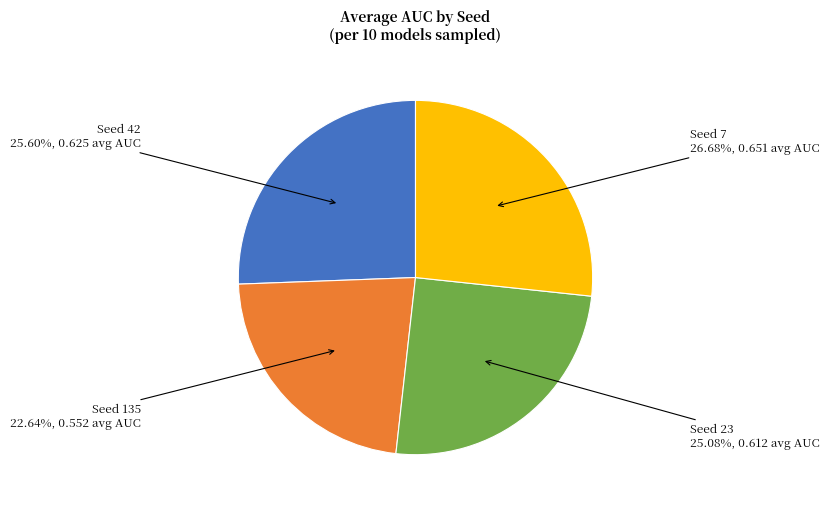

Is there a majority slice in this chart?

No